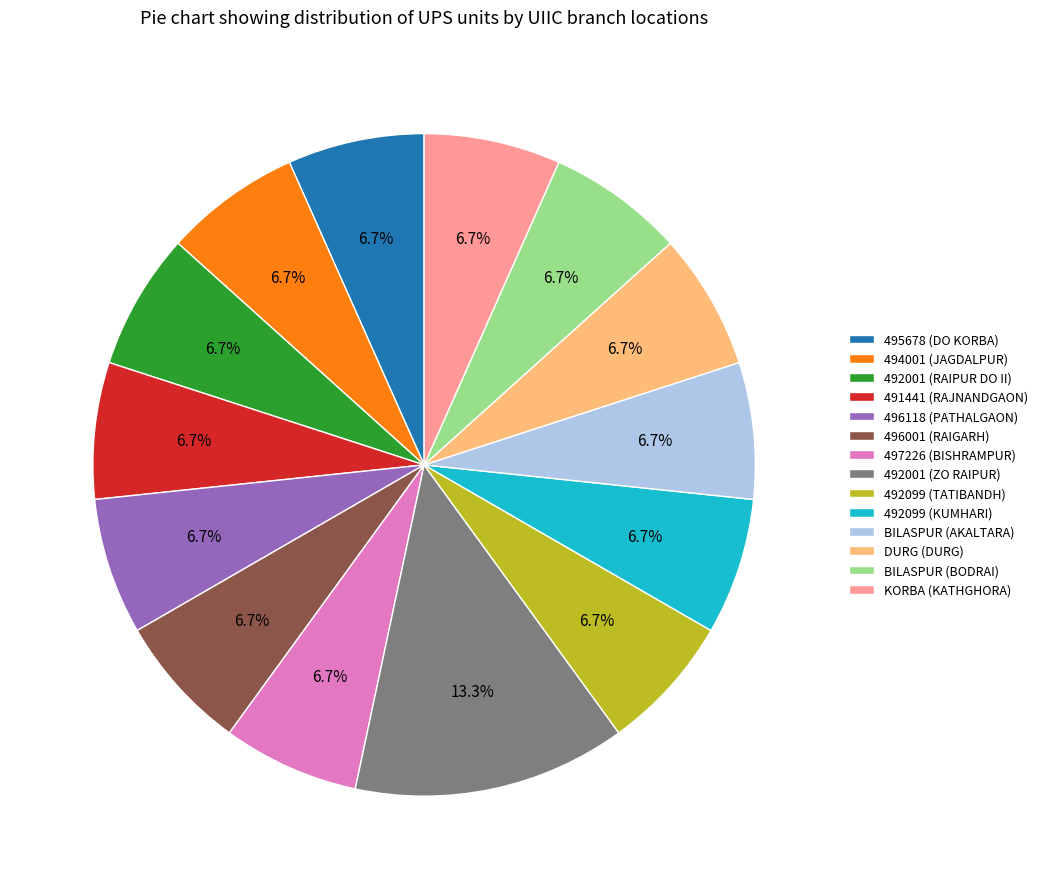

Which slice is the largest?

492001 (ZO RAIPUR)